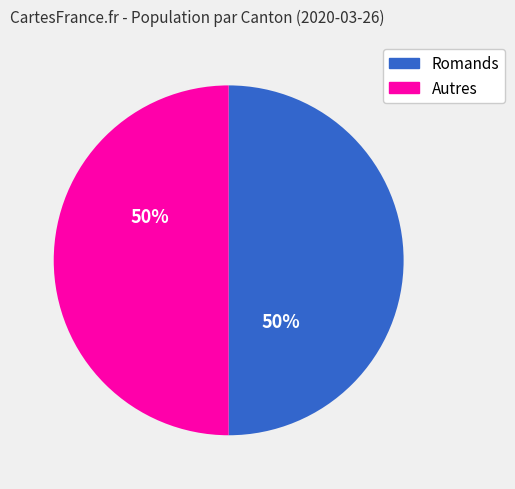

To the nearest percent, what is the average slice percentage?

50%